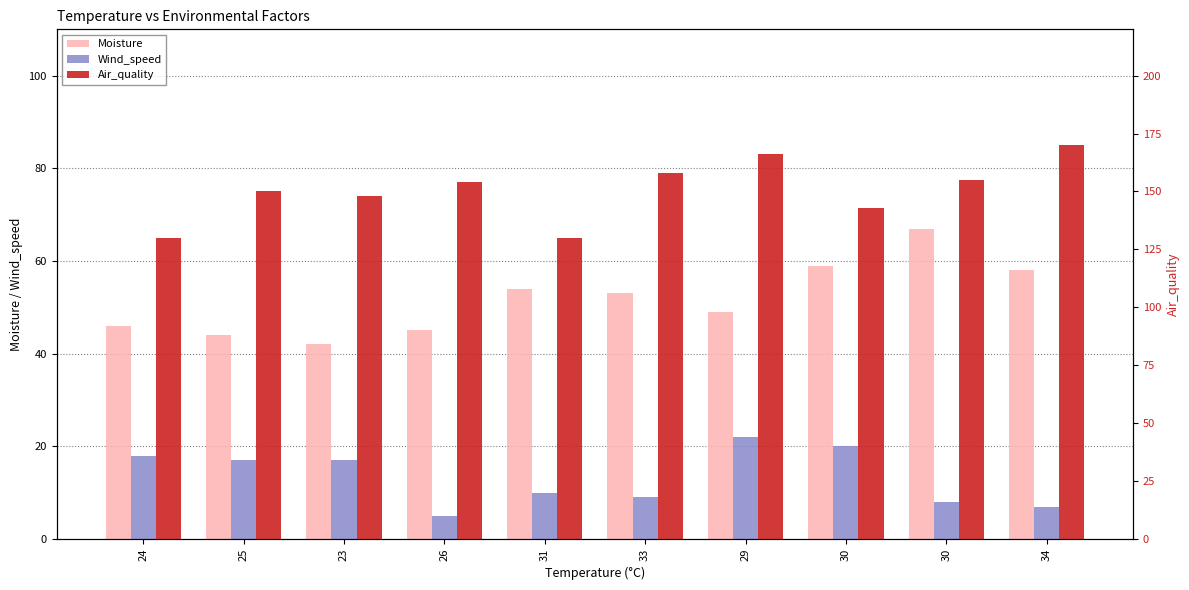

What is the label of the 7th bar from the right?

26